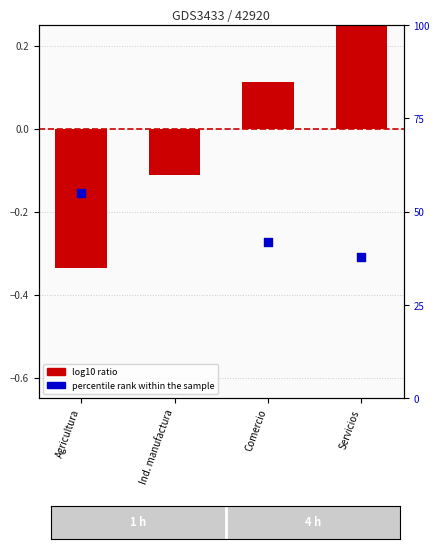

Which series has the widest spread of Y values?

percentile rank within the sample